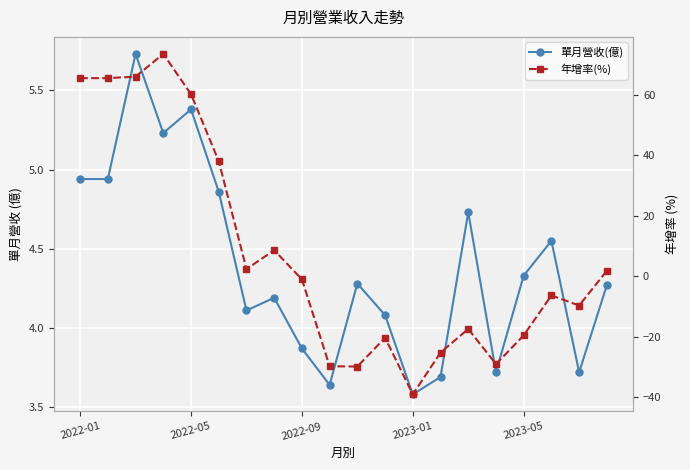

How many data points in 單月營收(億) are above 4?

14